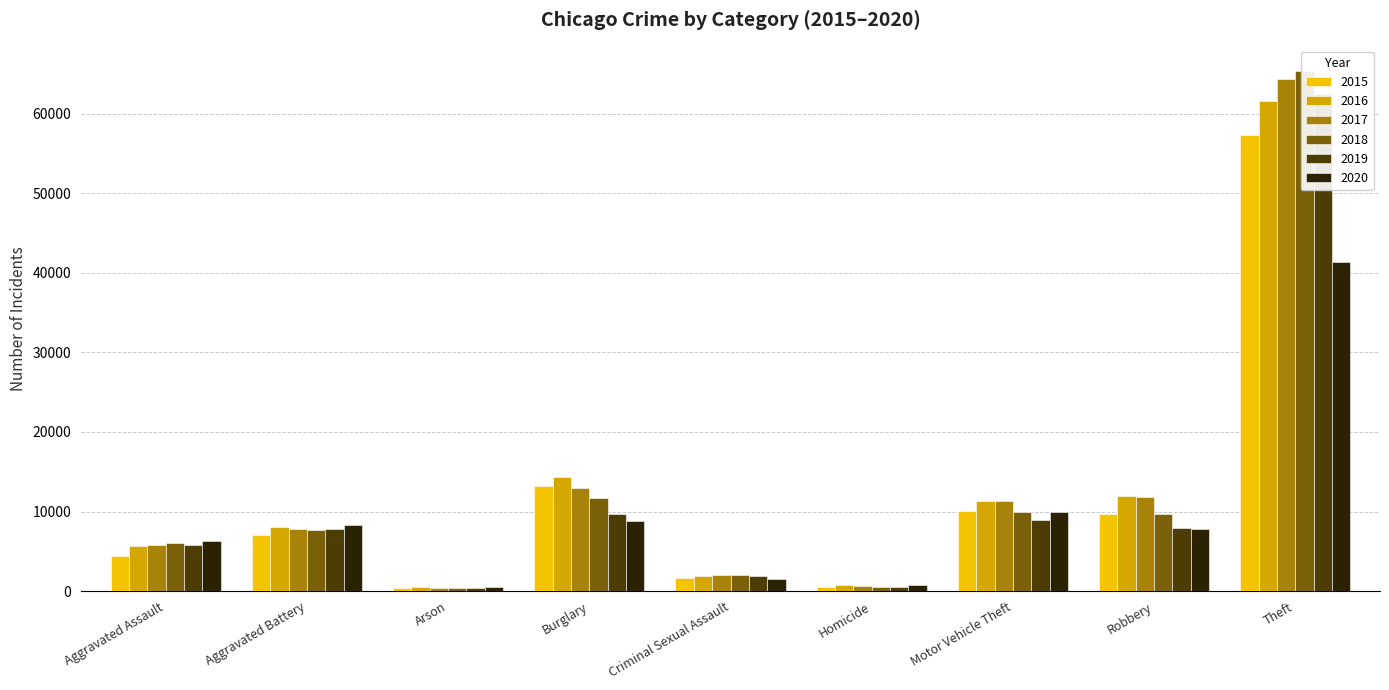

Reading left to right, extract all data points from this chart.

2015: 4480	7019	448	13184	1701	496	10068	9638	57351
2016: 5713	8086	515	14289	1849	786	11285	11960	61623
2017: 5793	7845	444	13001	1976	672	11380	11880	64386
2018: 6001	7735	373	11747	2032	588	9985	9681	65289
2019: 5841	7858	376	9638	1909	499	8977	7995	62495
2020: 6264	8320	588	8758	1485	787	9959	7855	41335